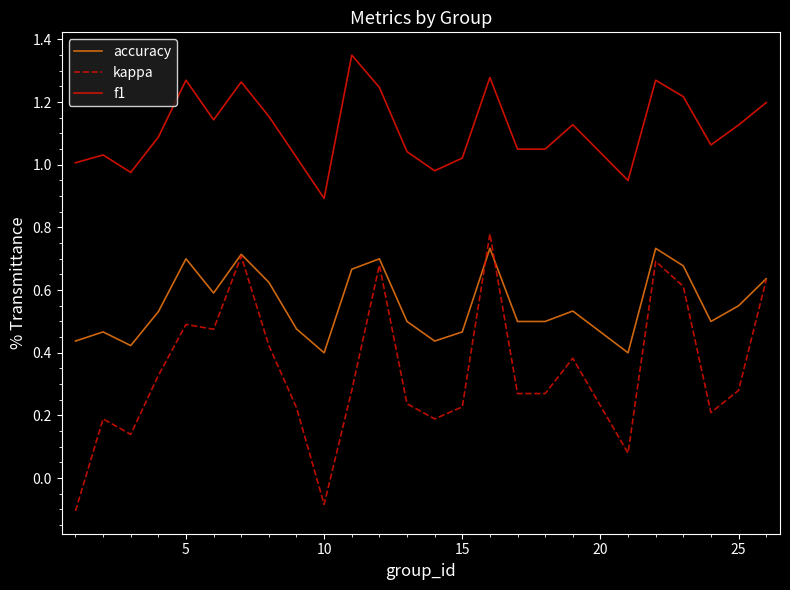

List the series in order of their overall mean, highest first.

f1, accuracy, kappa